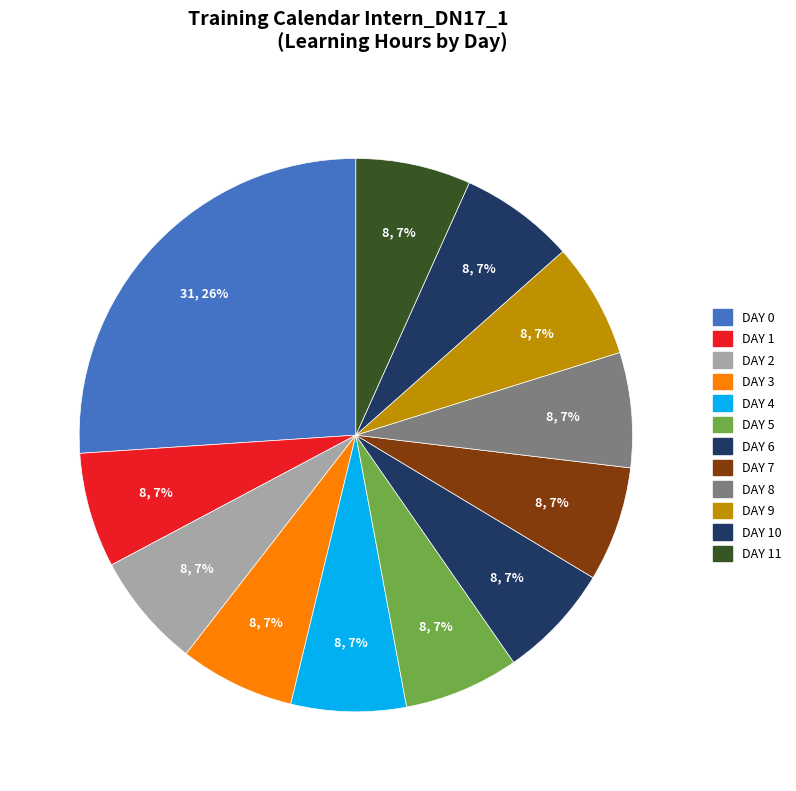

Does any single category account for the majority?

No